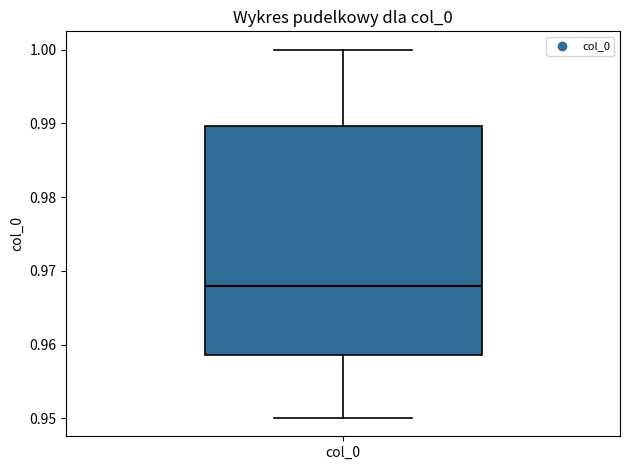

Read this box plot against the y-axis: the position of the median line, the range covered by the box, and the ends of both whiskers. The values are not printed on the chart, so give them approximately, as read against the axis.

median 0.968, box 0.959 to 0.990, whiskers 0.950 to 1.000